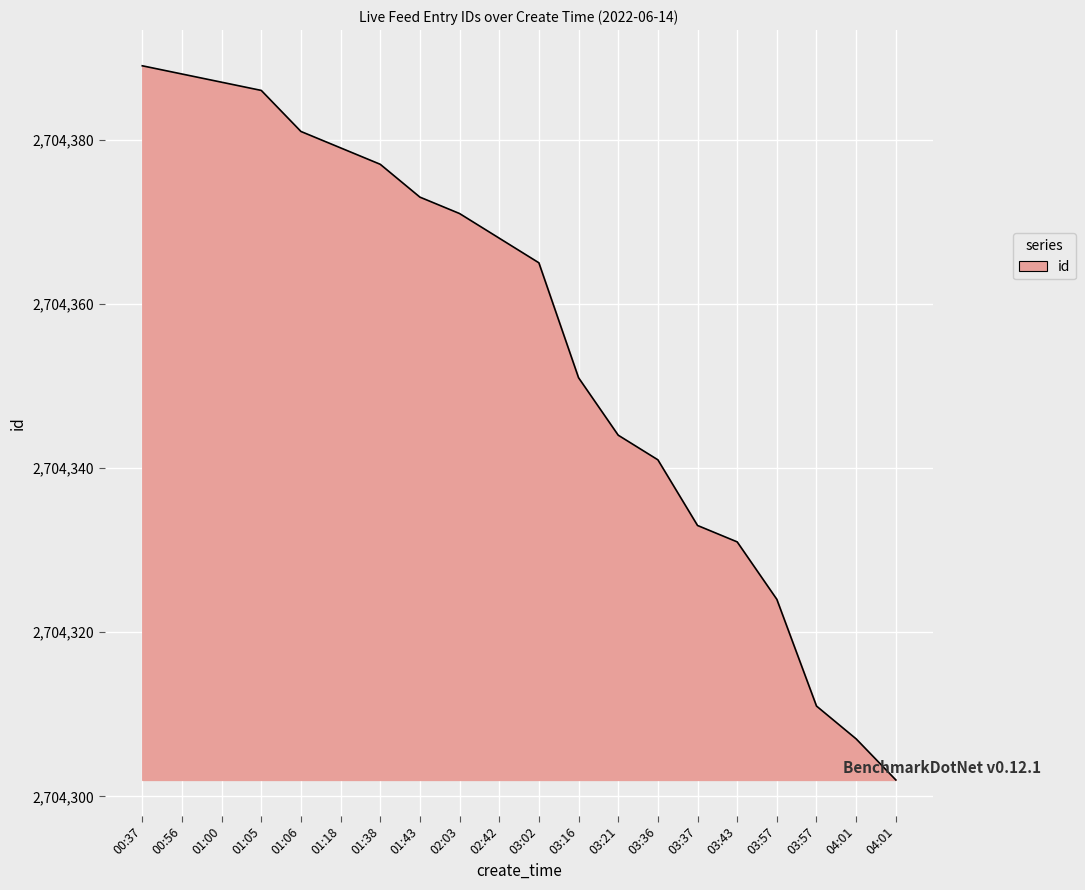

Does the chart have visible grid lines?

Yes